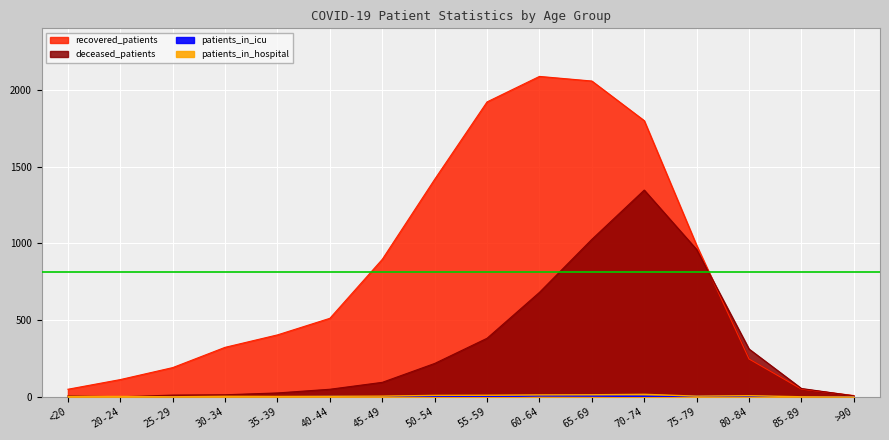

At which category is the sum across all series the highest?

70-74